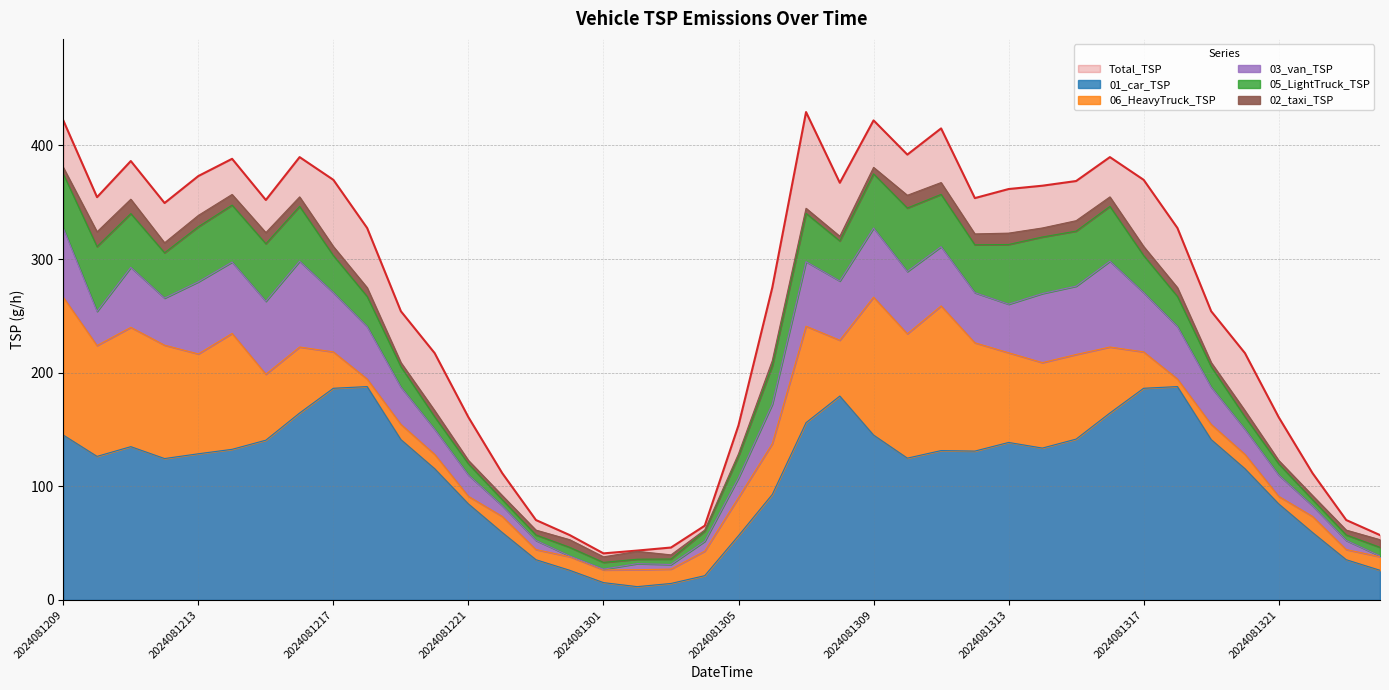

Where is the first local minimum for 05_LightTruck_TSP?

2024081212